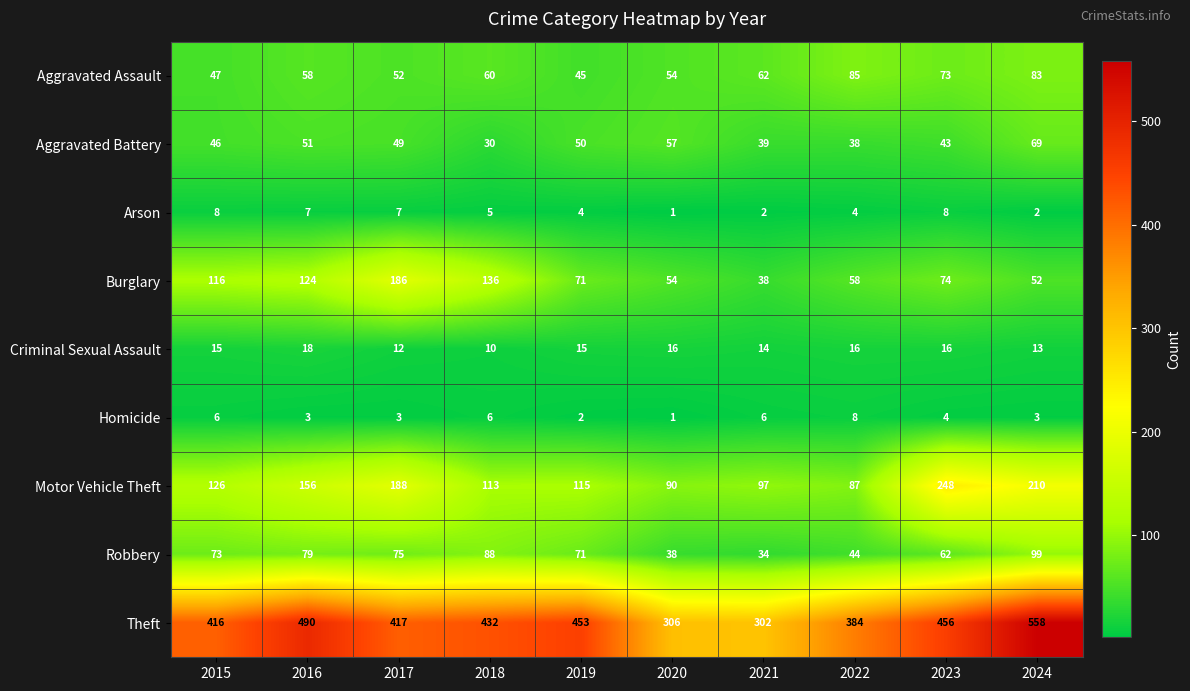

The value of Aggravated Battery at 2016 is 51. True or false?

True